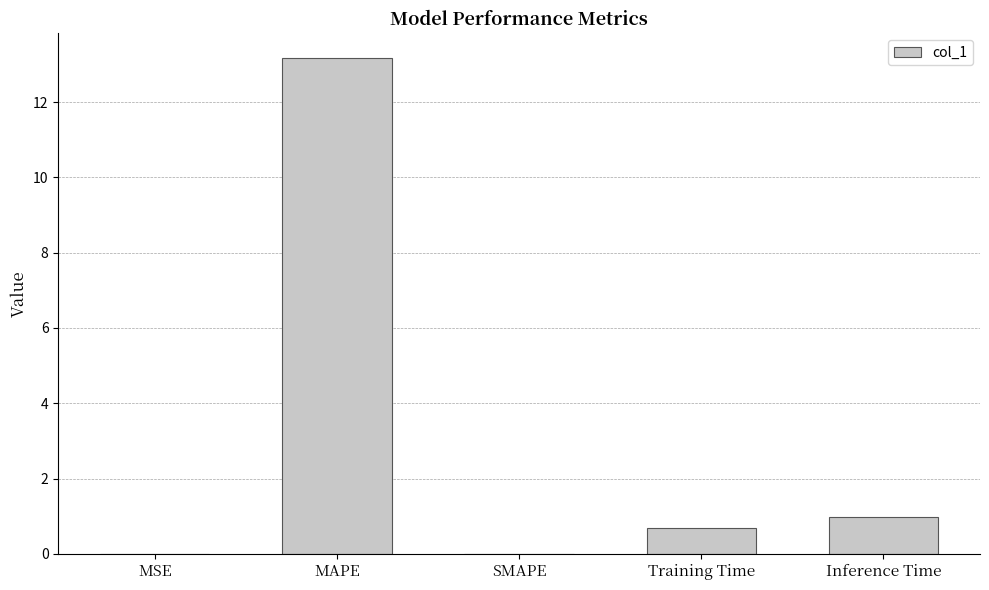

What is the sum of all values?

14.8